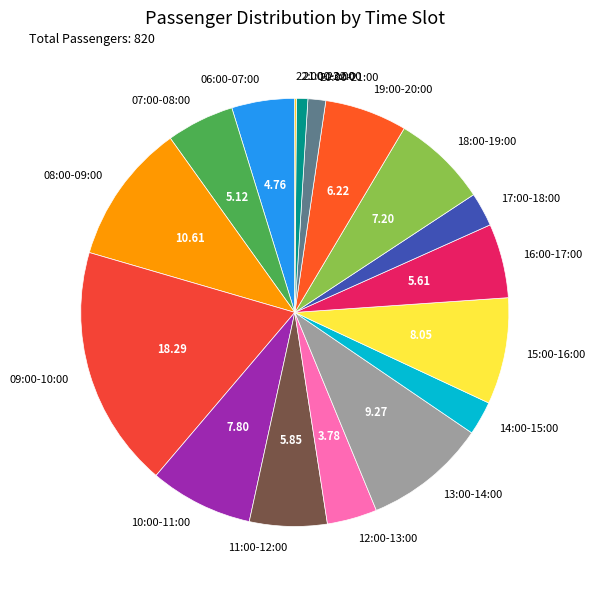

Is the sum of 08:00-09:00 and 20:00-21:00 greater than half?

No